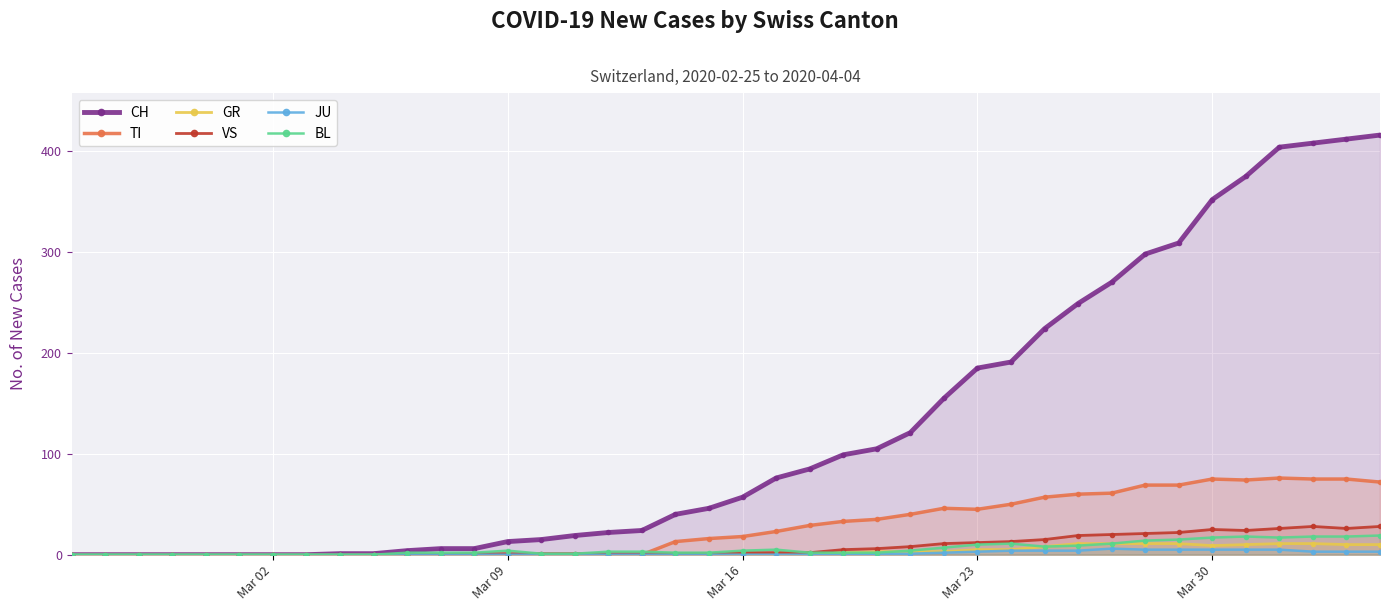

How many lines are shown in the chart?

6